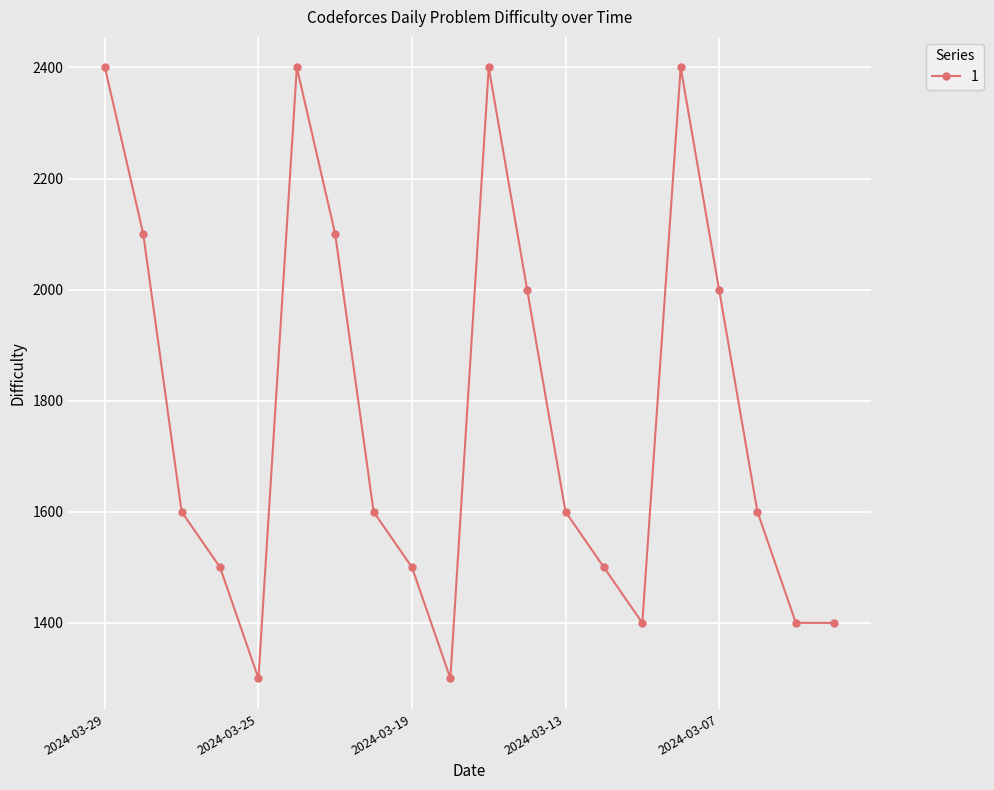

What is the maximum value shown in the chart?

2400